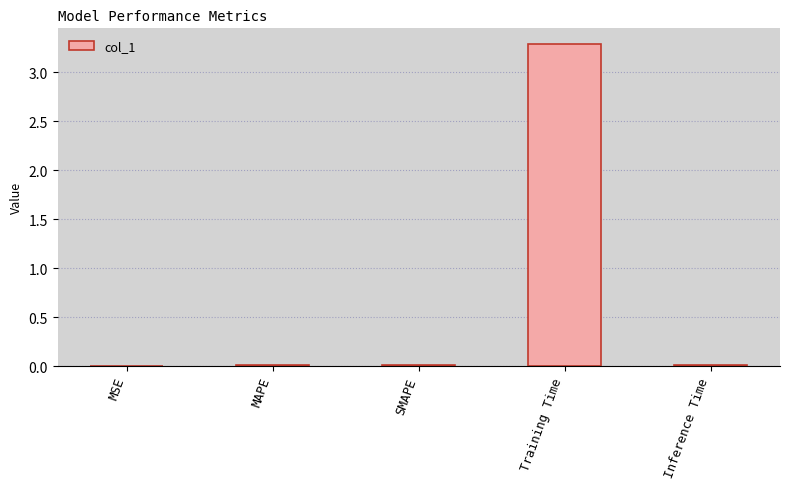

True or false: the data shows 3.3 at Training Time.

True